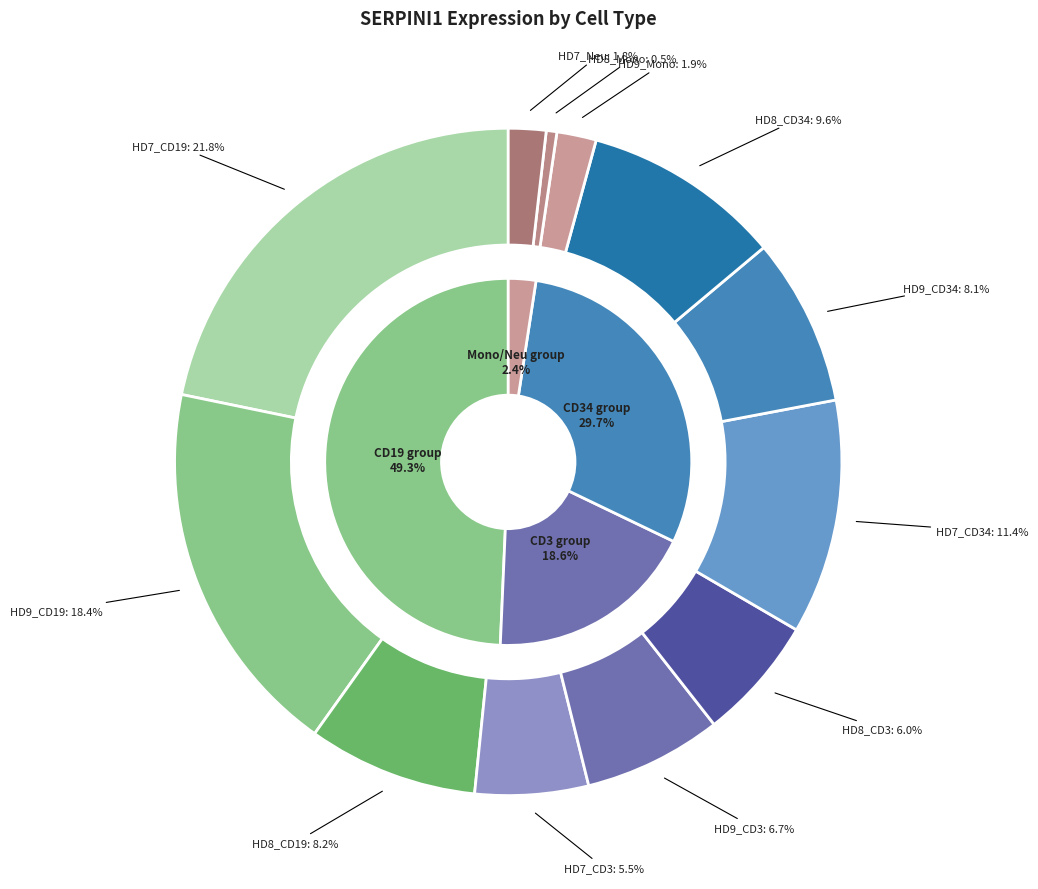

How many segments does this pie chart have?

12